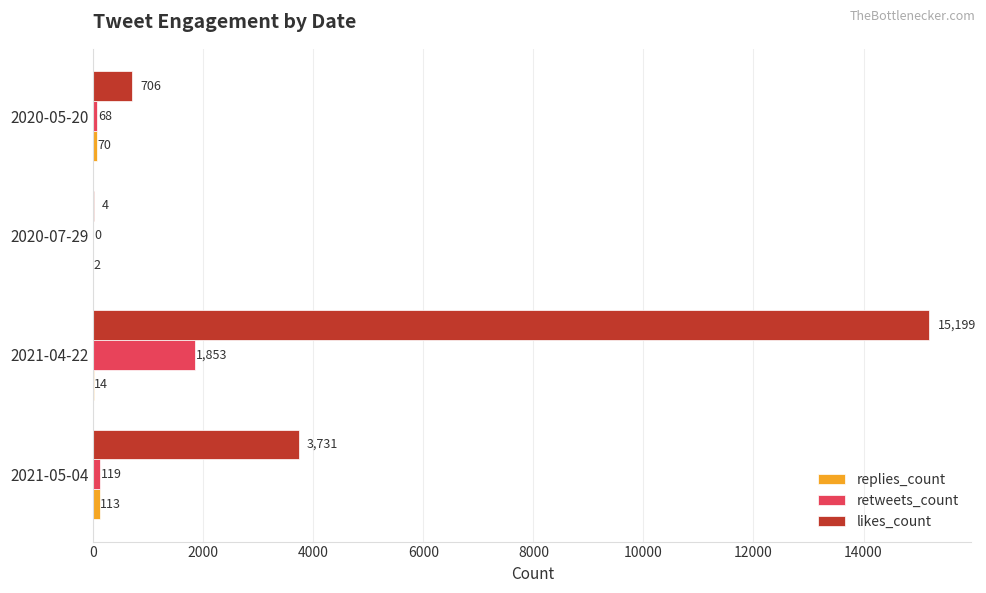

What is the approximate value of likes_count at 2021-04-22?

15199